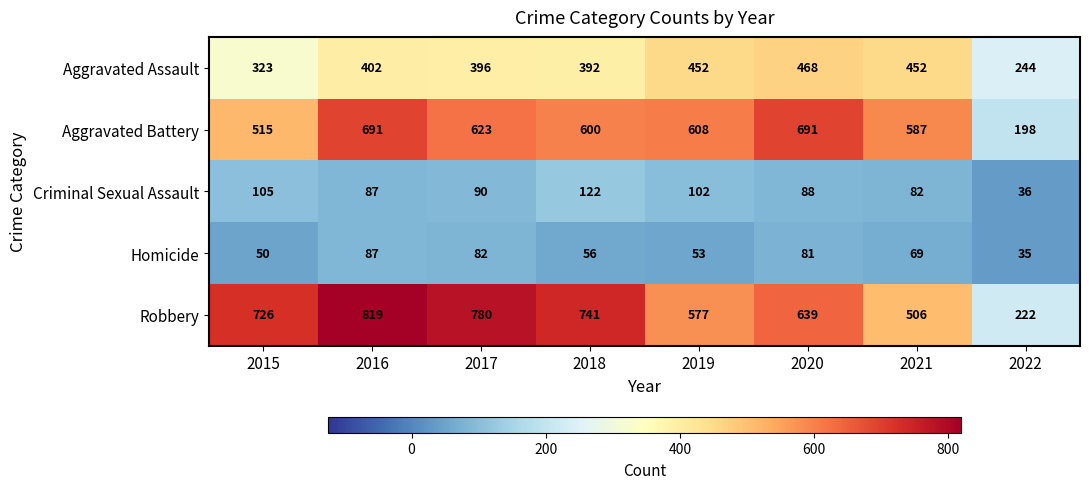

How many data points does each series have?

8